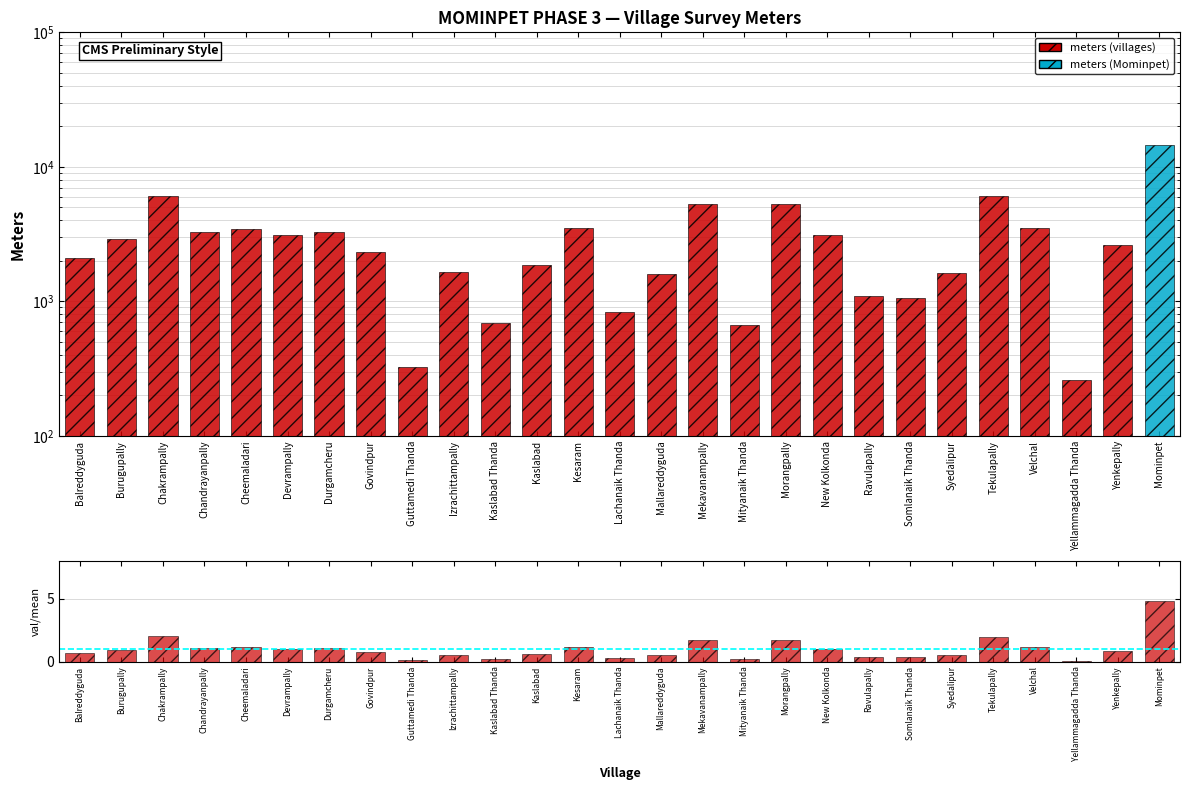

Between Balreddyguda and Somlanaik Thanda, which series saw the biggest shift?

meters